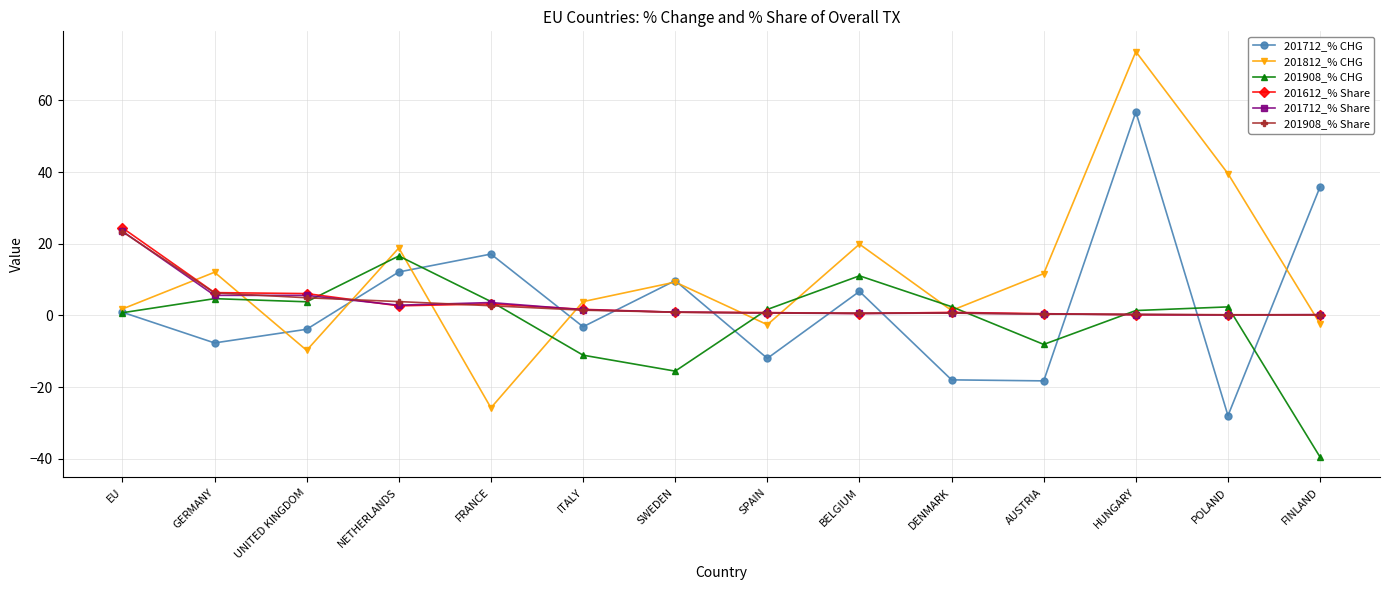

What is the lowest value of the 201908_% CHG series?

-39.6